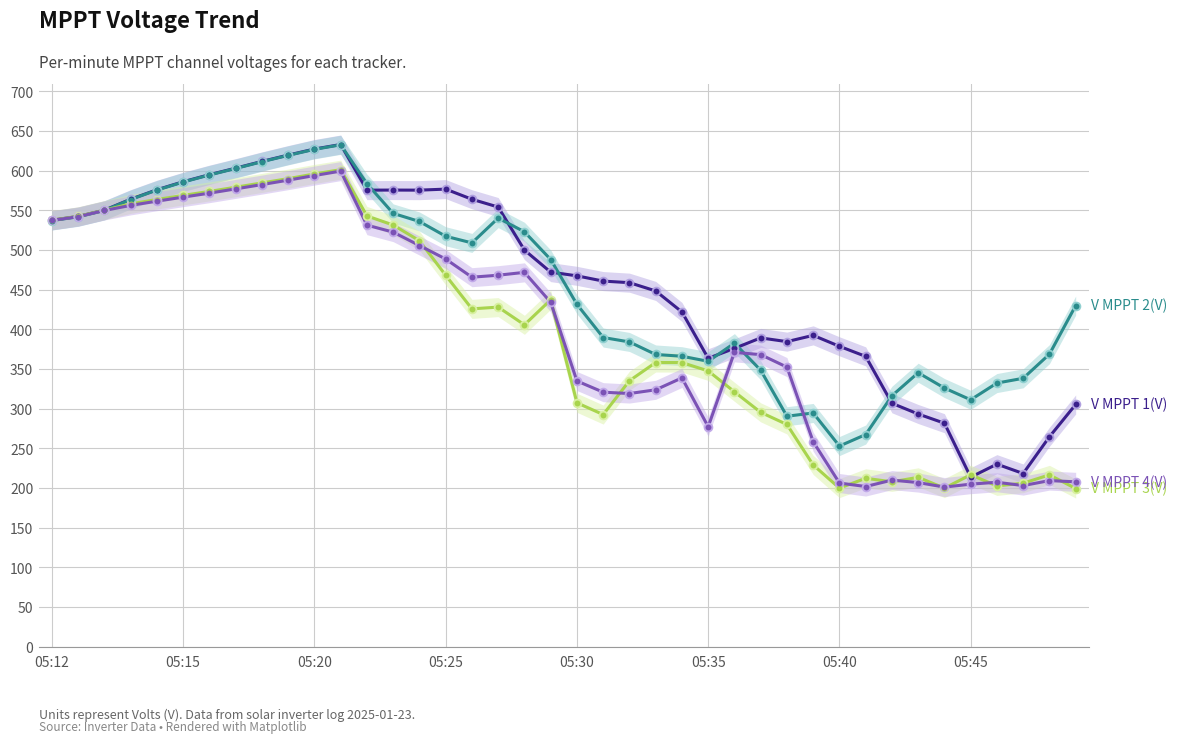

What is the total value across all series at 36?

972.4